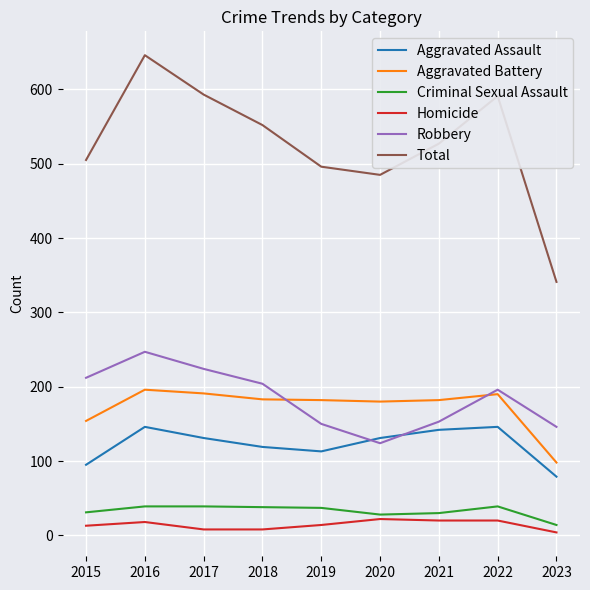

Is the value of Homicide at 2023 greater than the value of Total at 2021?

No